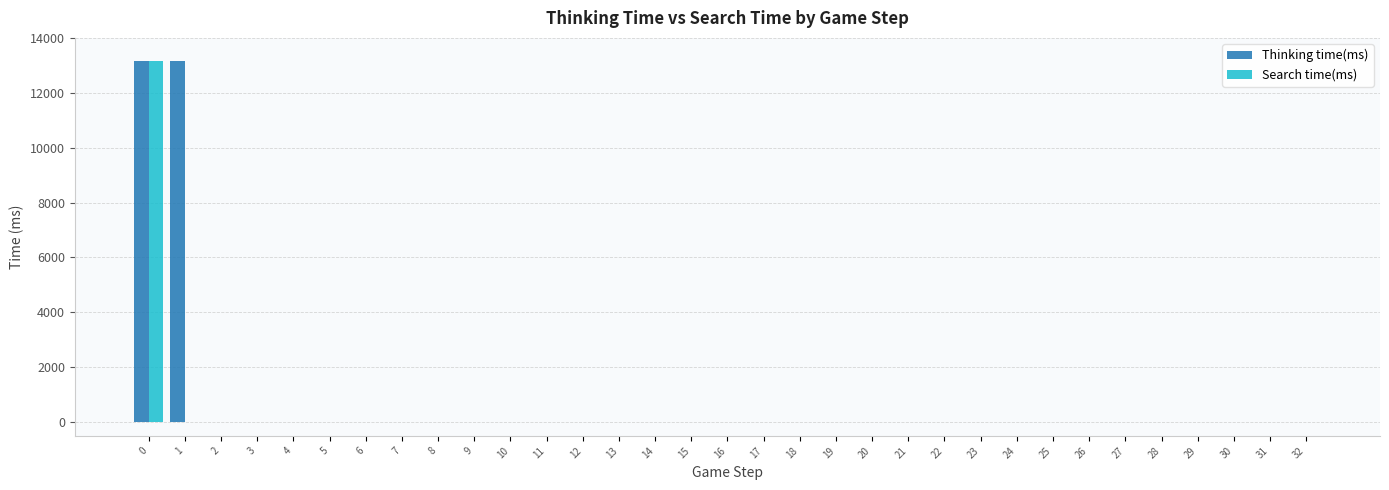

The value of Search time(ms) at 17 is 0. True or false?

True